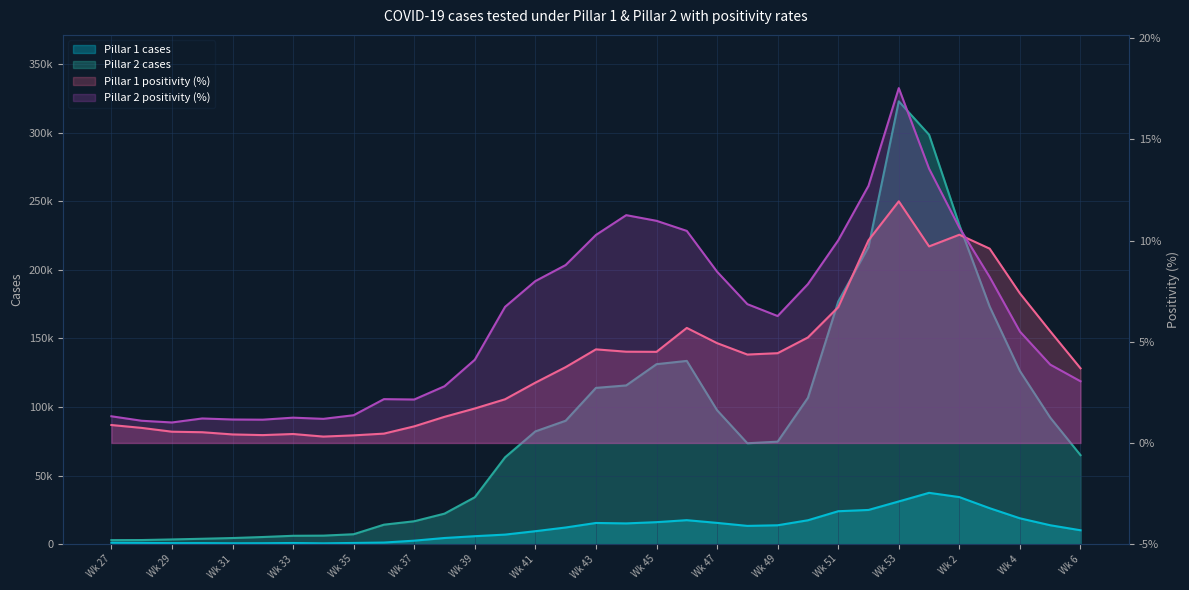

How many interior local peaks does the Pillar 1 positivity (%) series have?

5